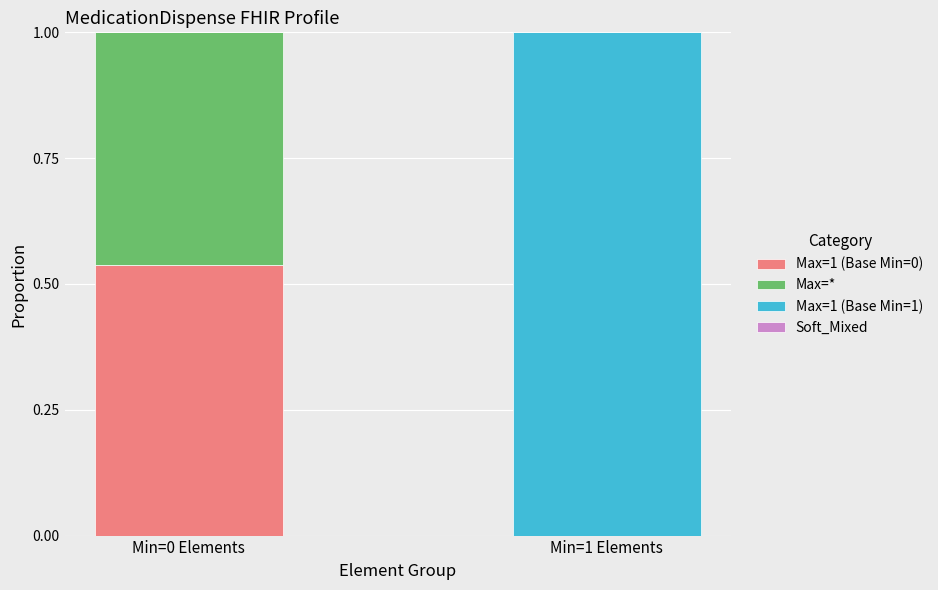

What is the total value across all series at Min=1 Elements?

1.0